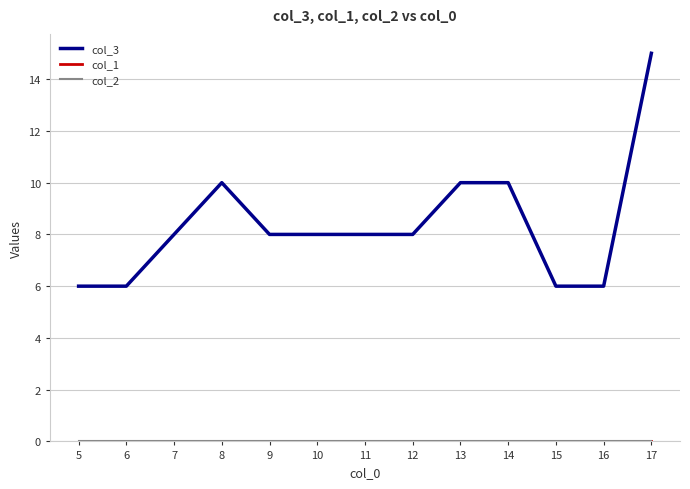

Does the chart display data point markers on the line(s)?

No